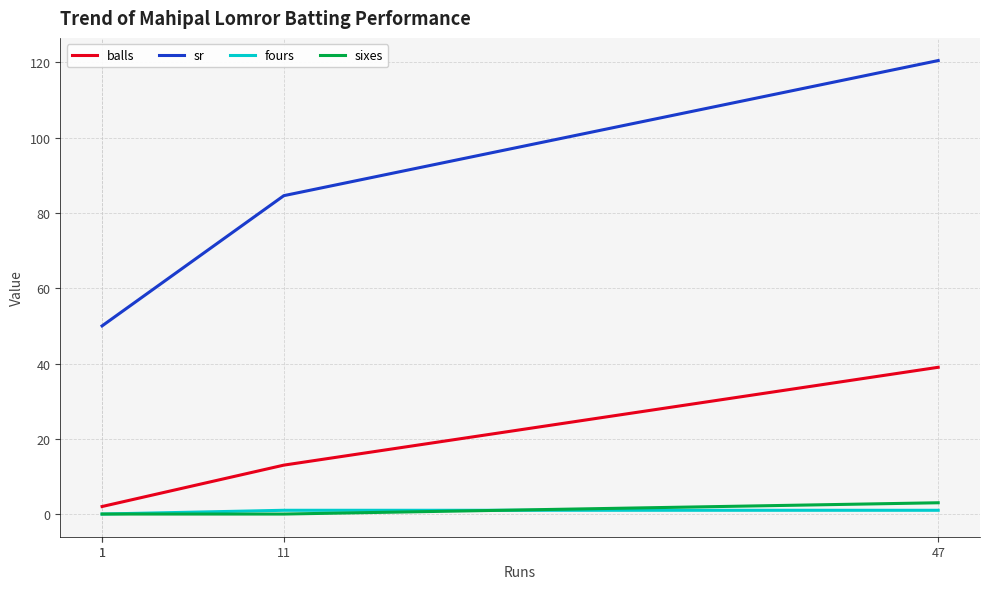

At which category does the chart reach its minimum across all series?

1